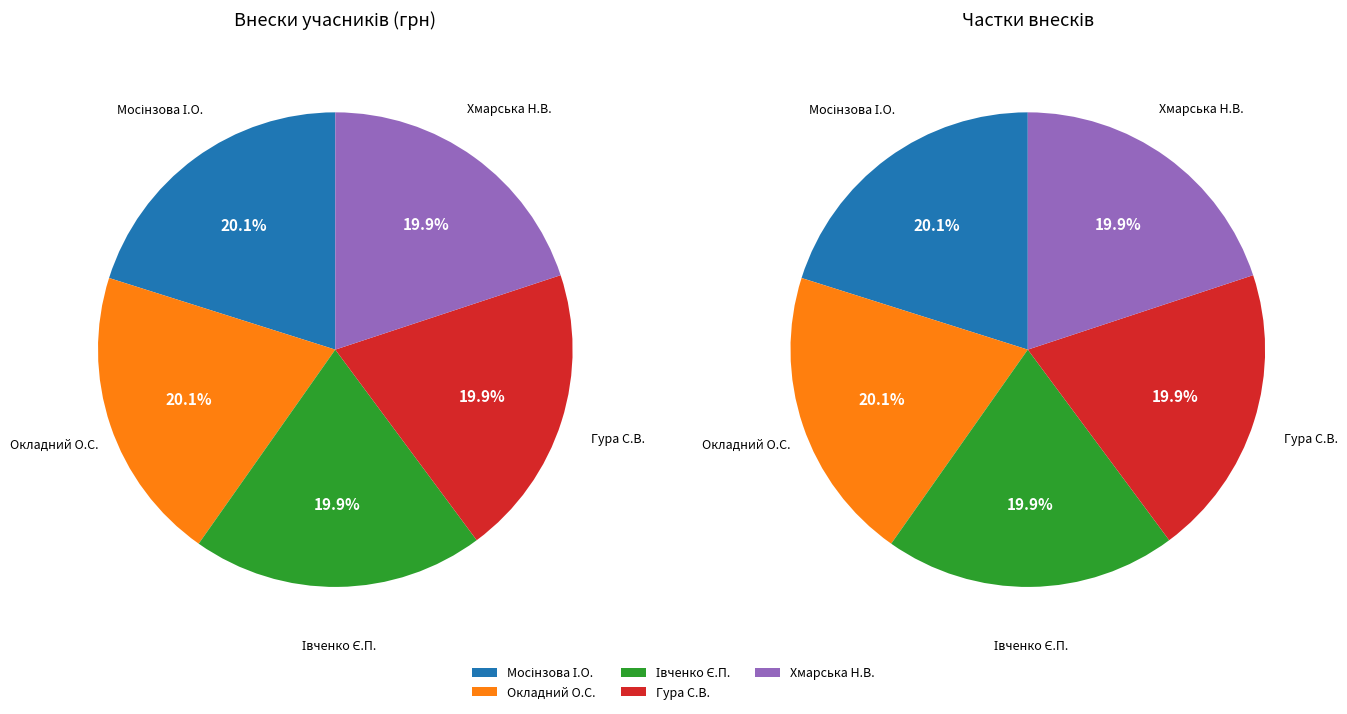

To the nearest percent, what portion does Мосінзова Іванна Олександрівна represent?

20%